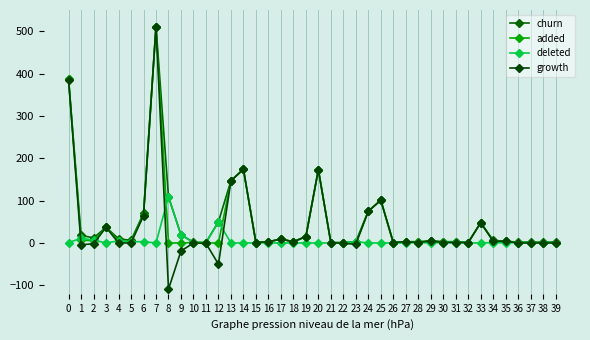

List the series in order of their peak value, lowest first.

deleted, churn, added, growth